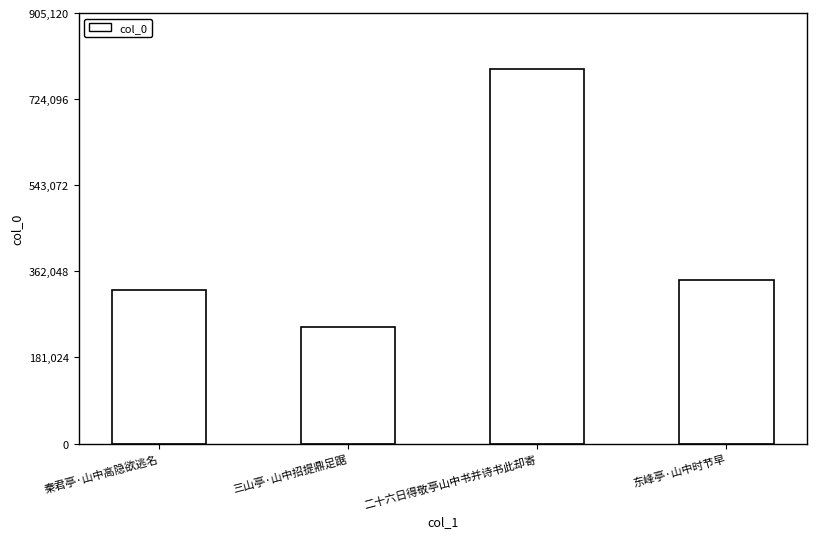

Count the number of data series in this chart.

1